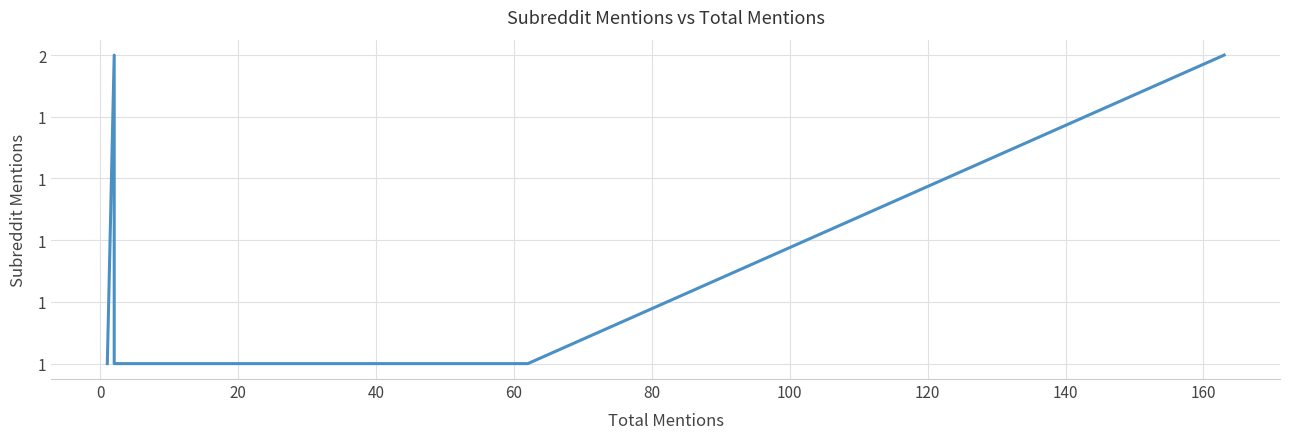

How many interior local peaks (higher than both neighbors) does the data have?

1